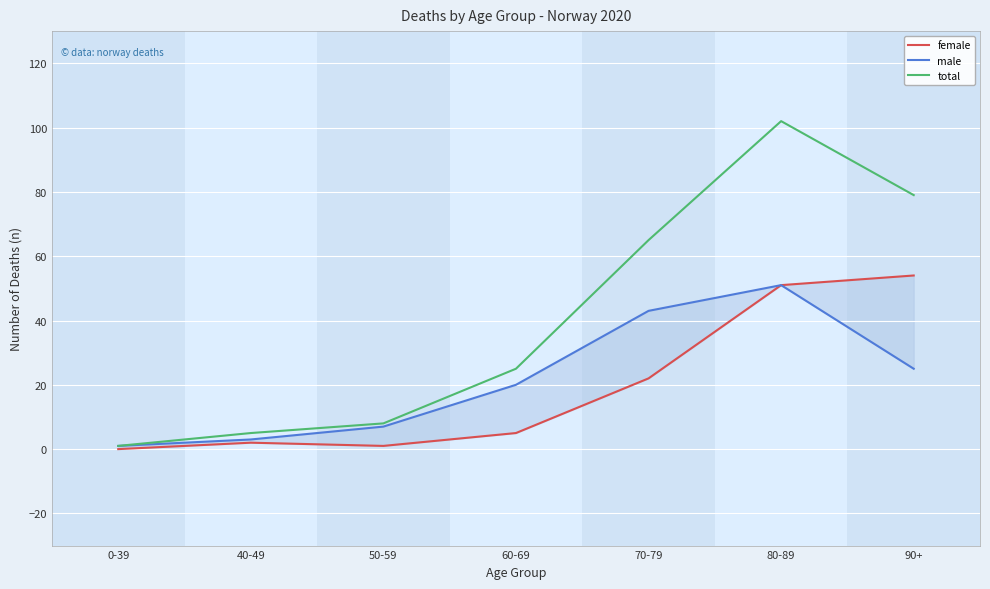

Reading left to right, extract all data points from this chart.

female: 0-39=0	40-49=2	50-59=1	60-69=5	70-79=22	80-89=51	90+=54
male: 0-39=1	40-49=3	50-59=7	60-69=20	70-79=43	80-89=51	90+=25
total: 0-39=1	40-49=5	50-59=8	60-69=25	70-79=65	80-89=102	90+=79